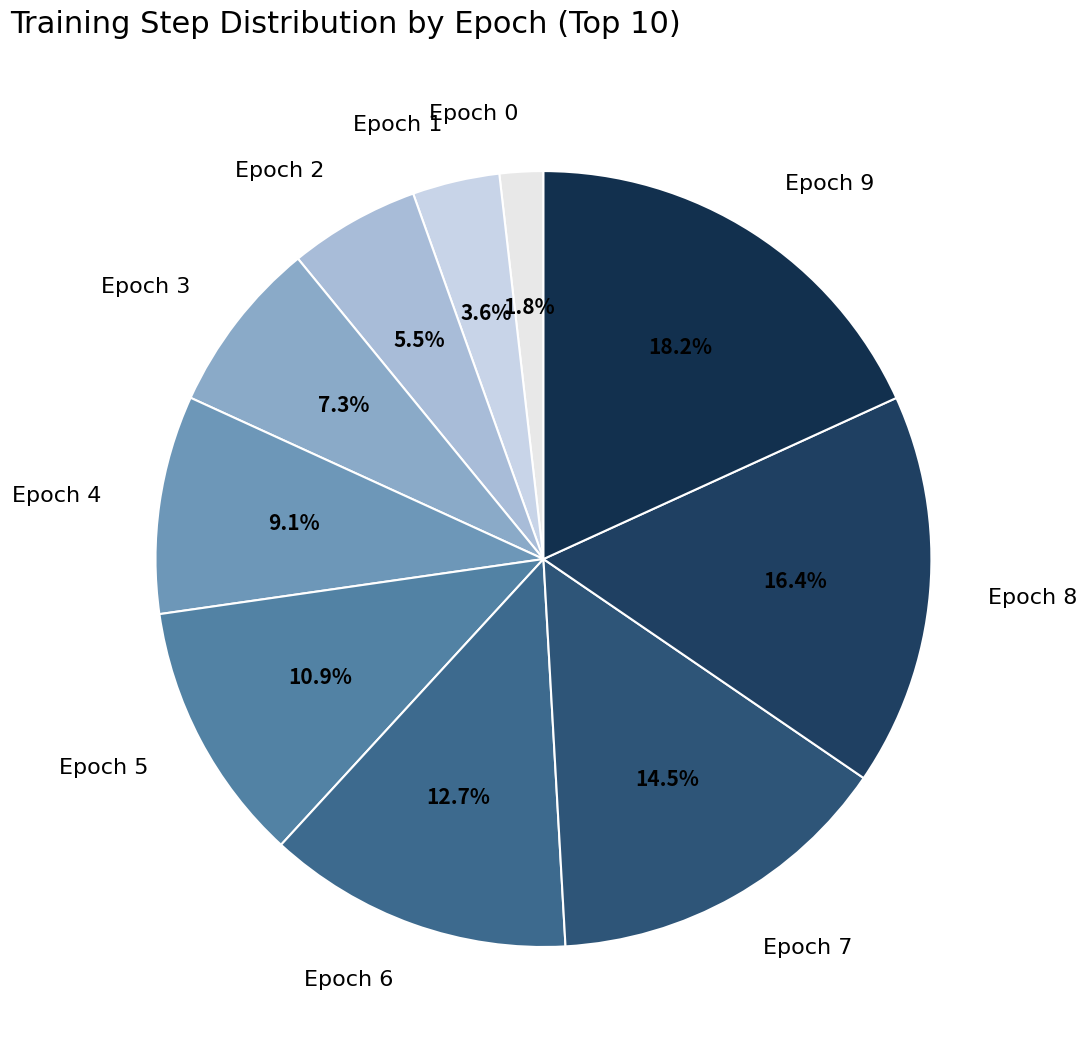

Combined, what portion of the pie is Epoch 9 and Epoch 0?

20.0%